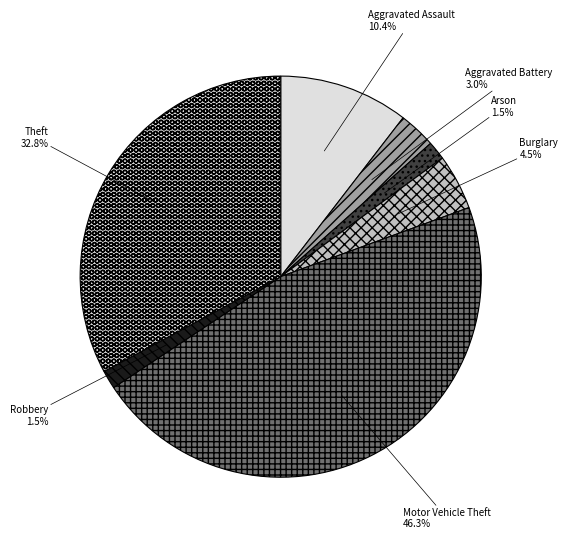

True or false: Theft accounts for 24% of the total.

False